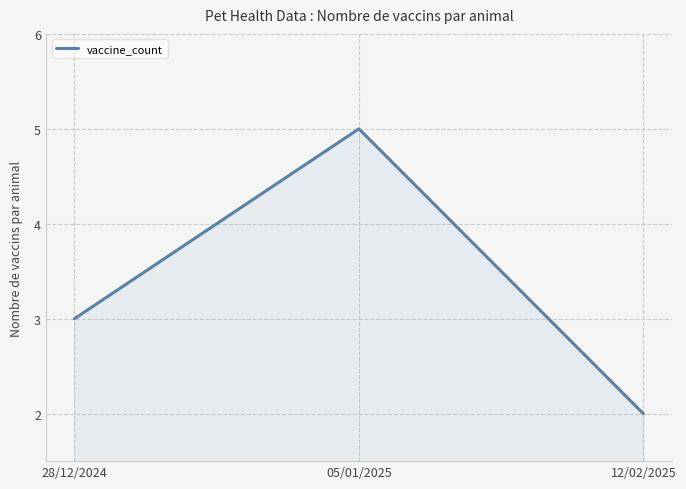

List the labels in order of value, smallest first.

12/02/2025, 28/12/2024, 05/01/2025